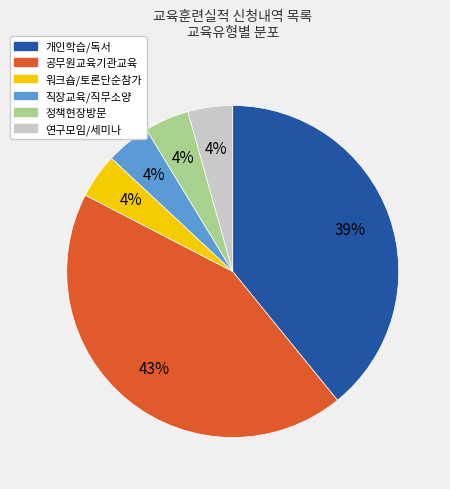

Does any single category account for the majority?

No